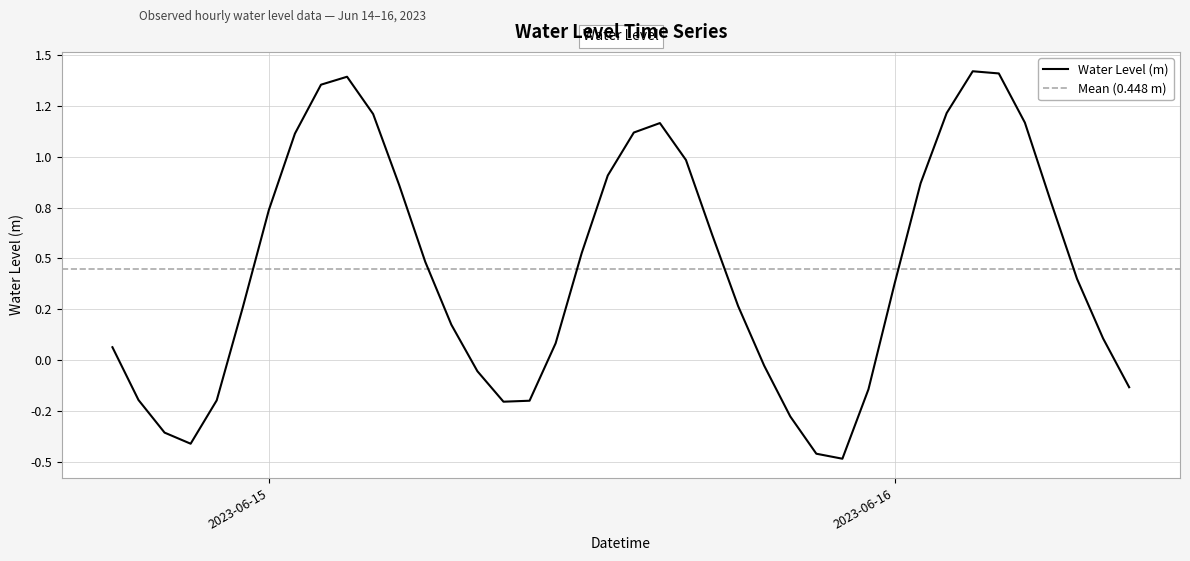

At which label is the value closest to 0?

2023-06-15 19:00:00